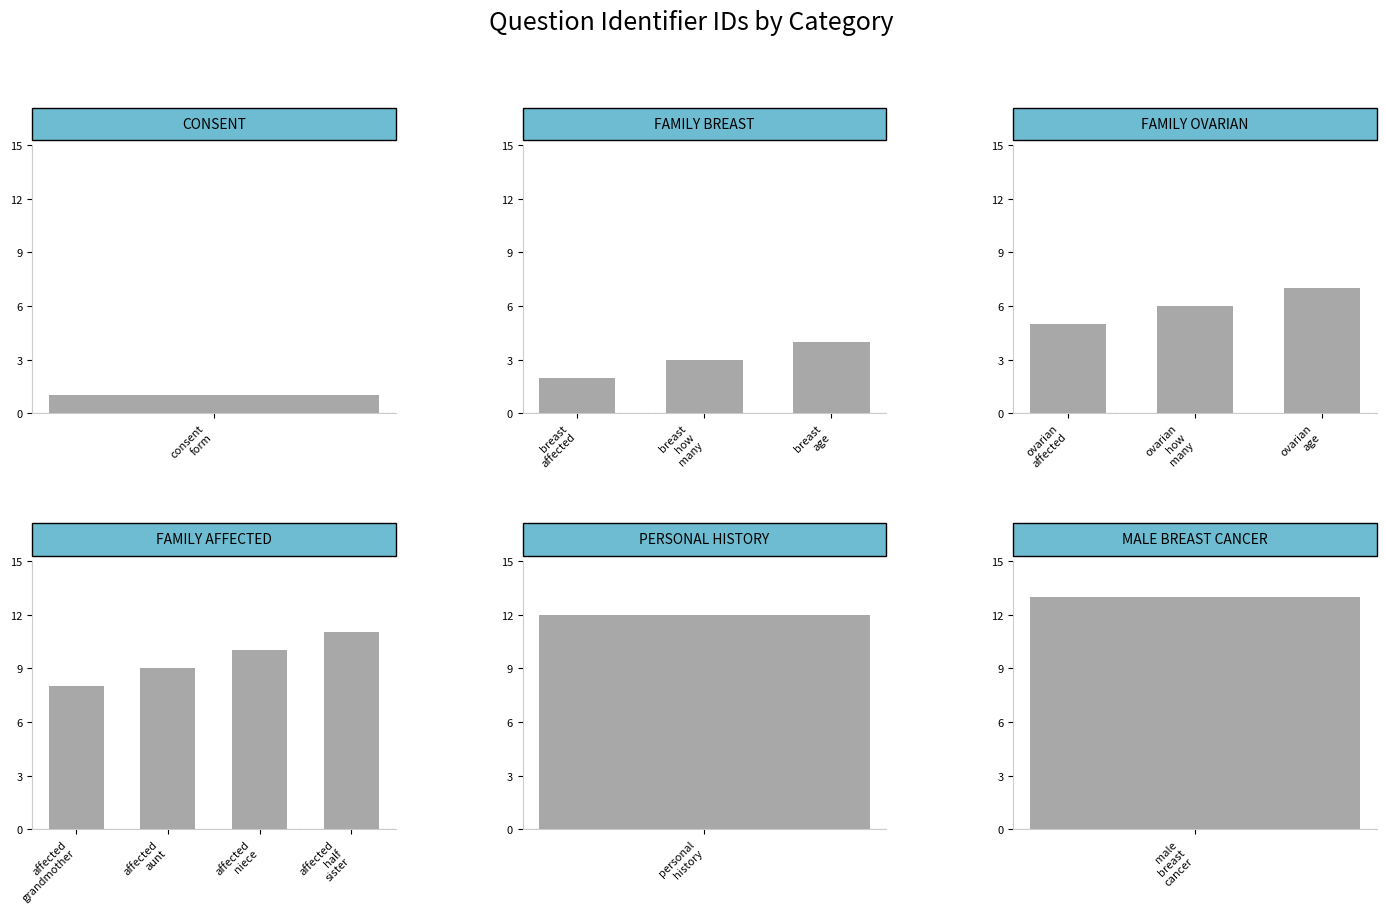

What is the change in value from FAMILY_AFFECTED_HALF_SISTER_QUESTIONS to PERSONAL_HISTORY_QUESTIONS?

+1